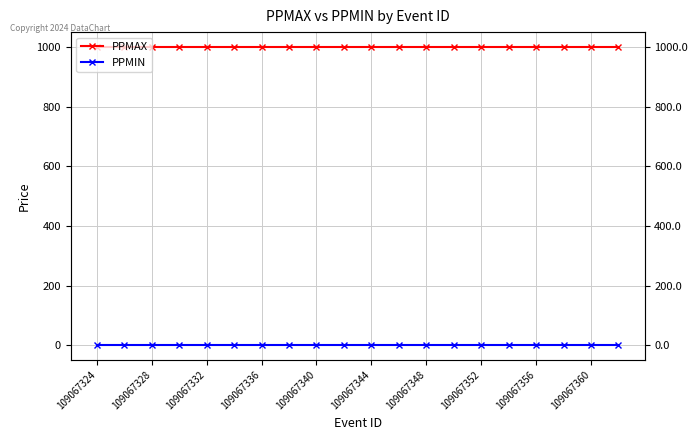

Rank the series at 17 from highest to lowest value.

PPMAX, PPMIN